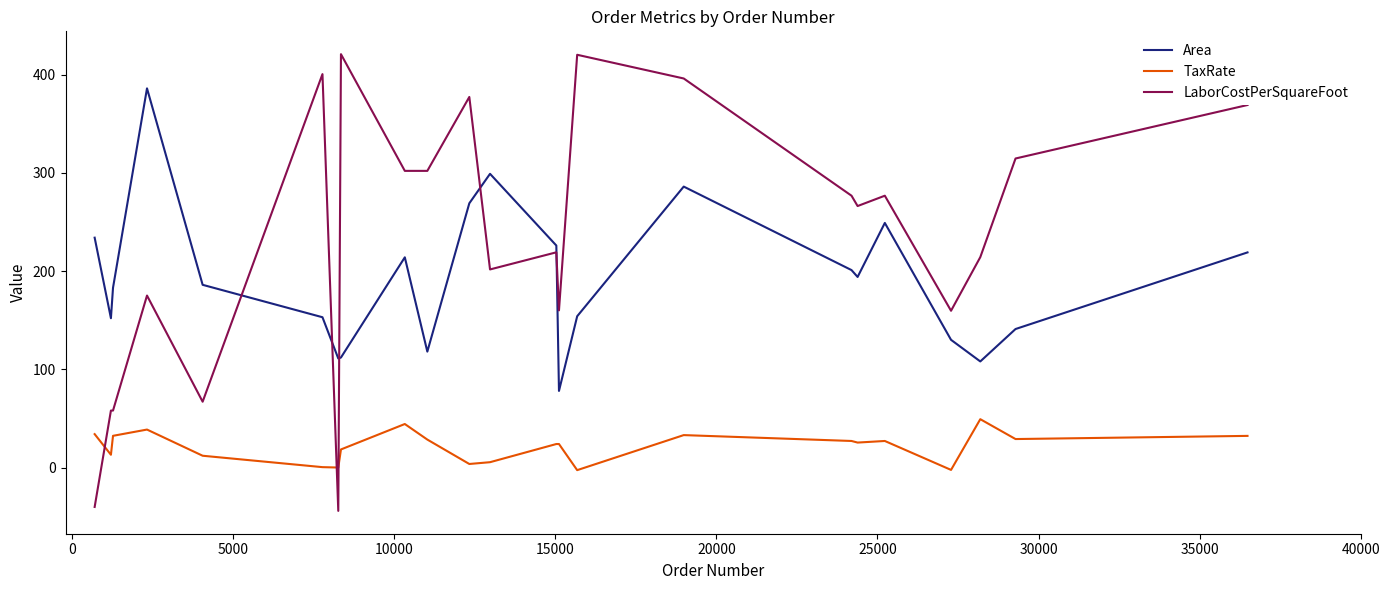

Which series has the largest total across all categories?

LaborCostPerSquareFoot